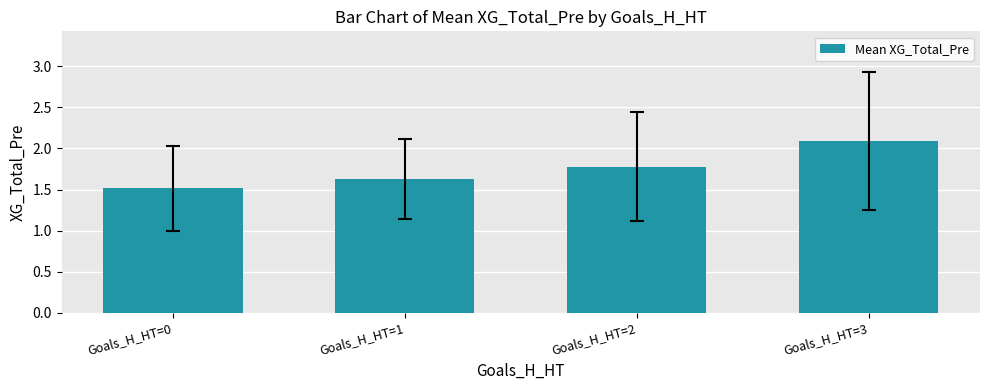

Does the chart contain any negative values?

No